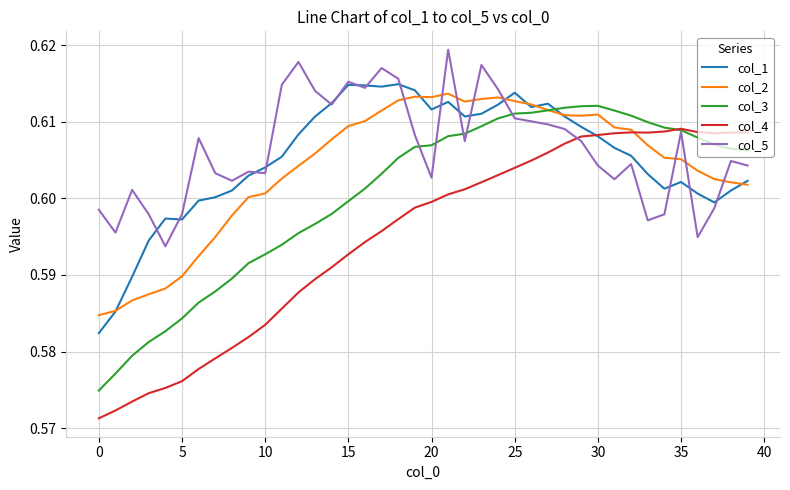

Which series has the largest range (max minus min)?

col_4